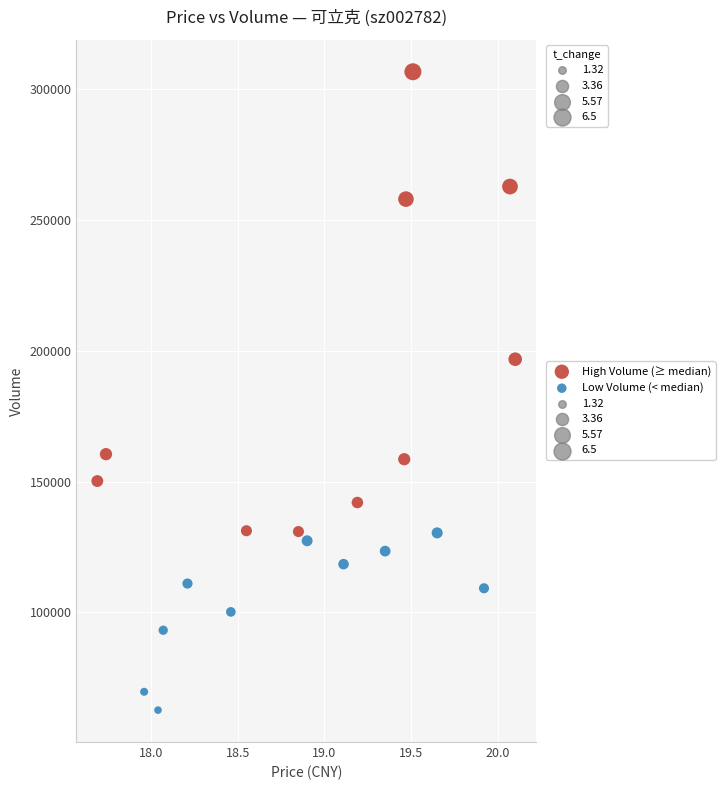

Which series contains the lowest Y value?

Low Volume (< median)